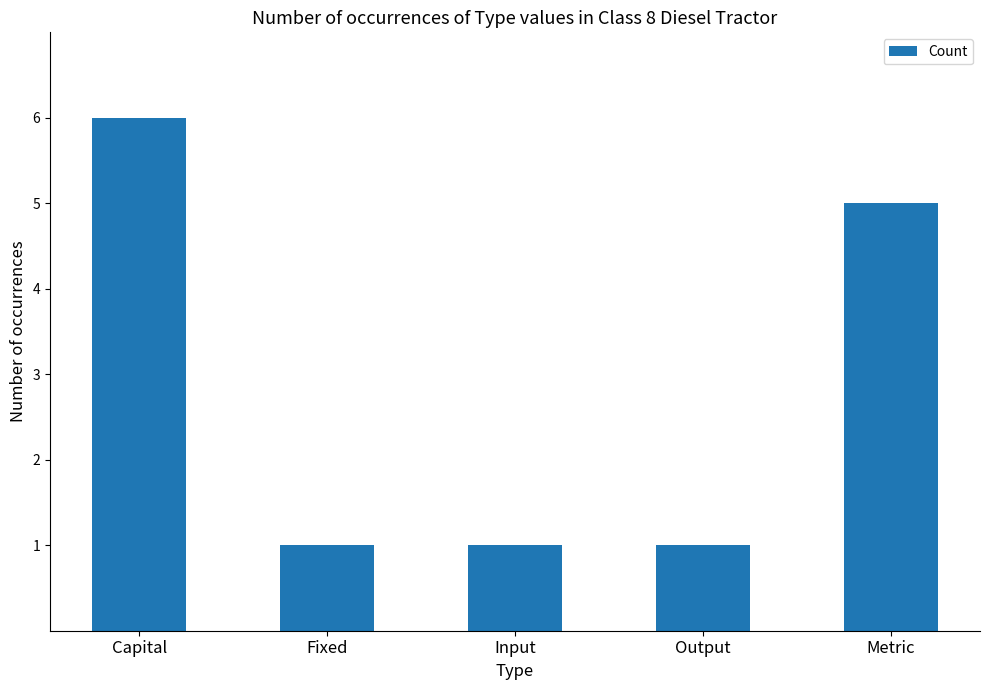

Reading left to right, list all the values displayed in this chart.

6	1	1	1	5